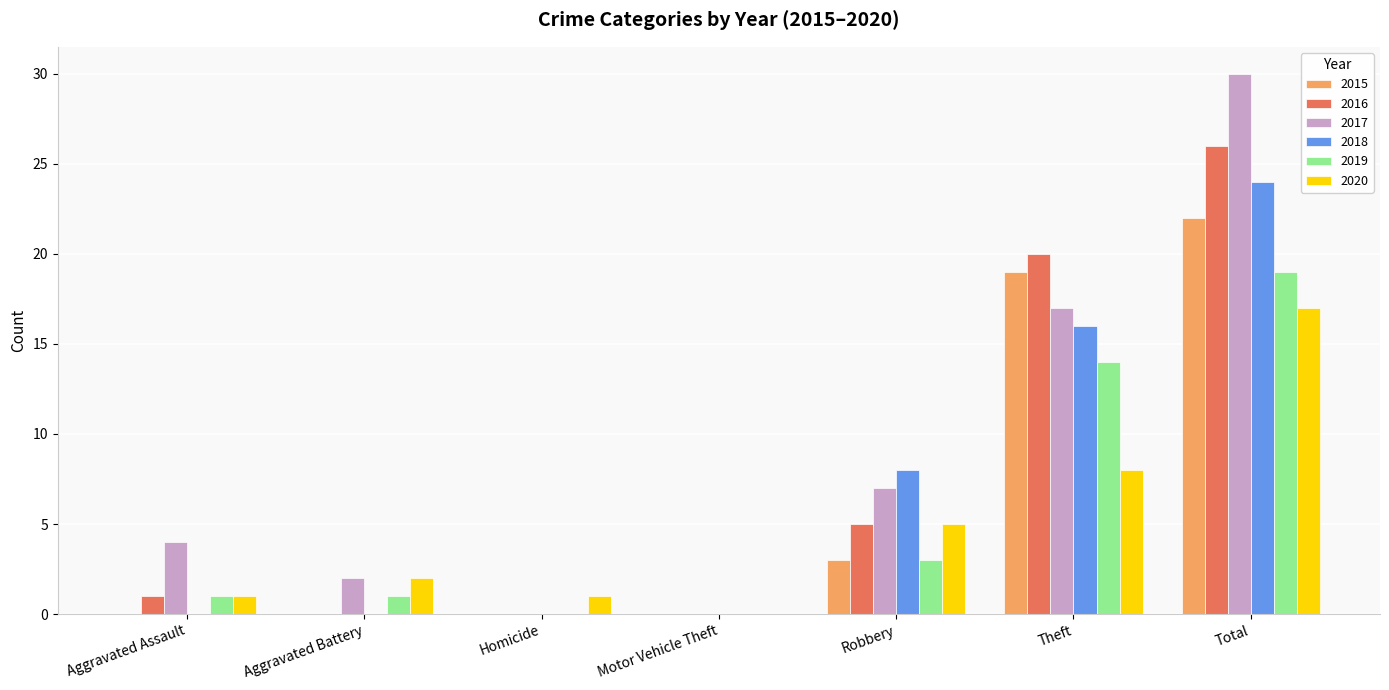

What is the maximum value shown in the chart?

30